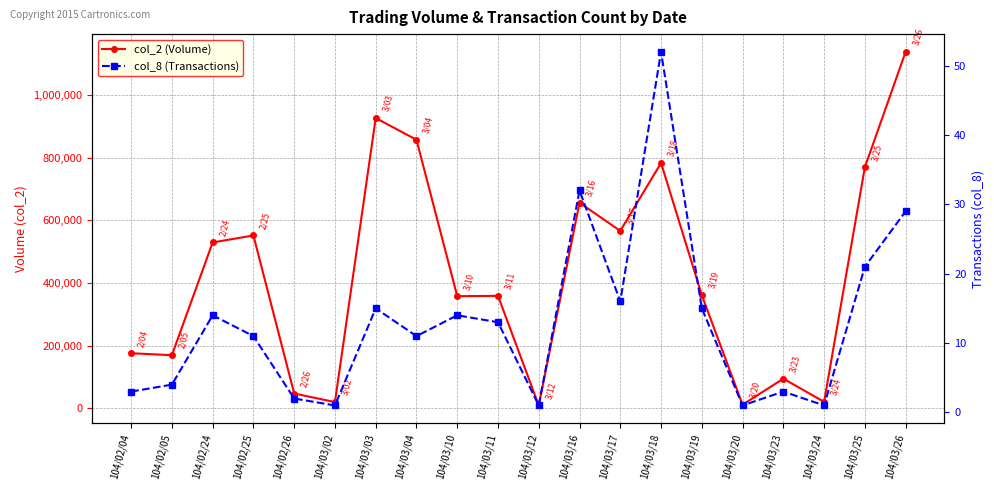

Is this an area chart (filled region under the line)?

No